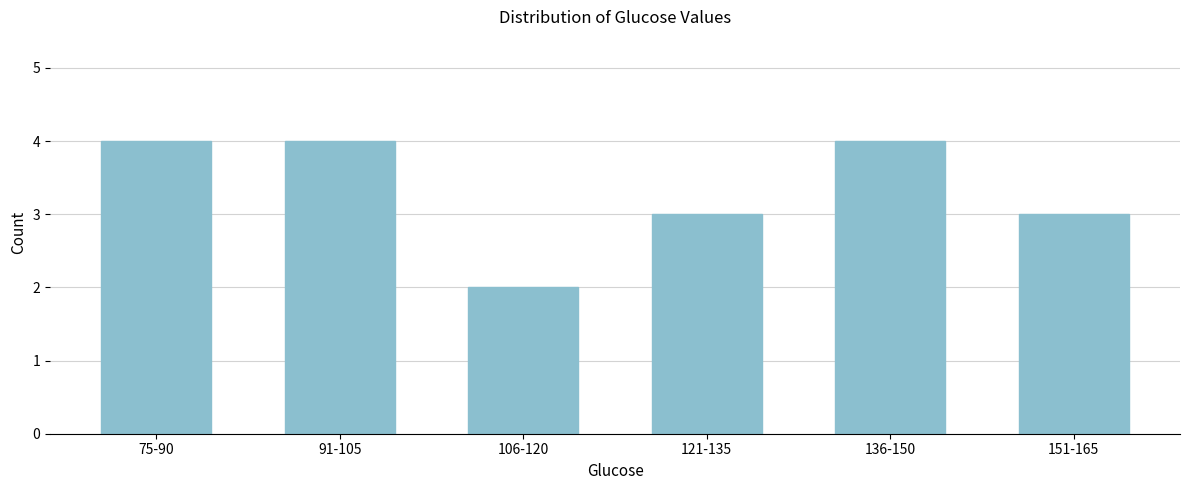

Reading right to left, what are all the values shown in this chart?

3	4	3	2	4	4